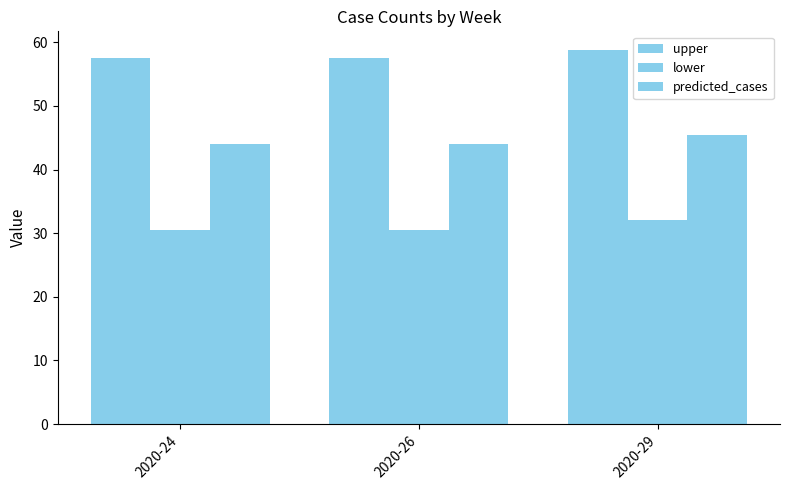

How many bars are there in total?

9